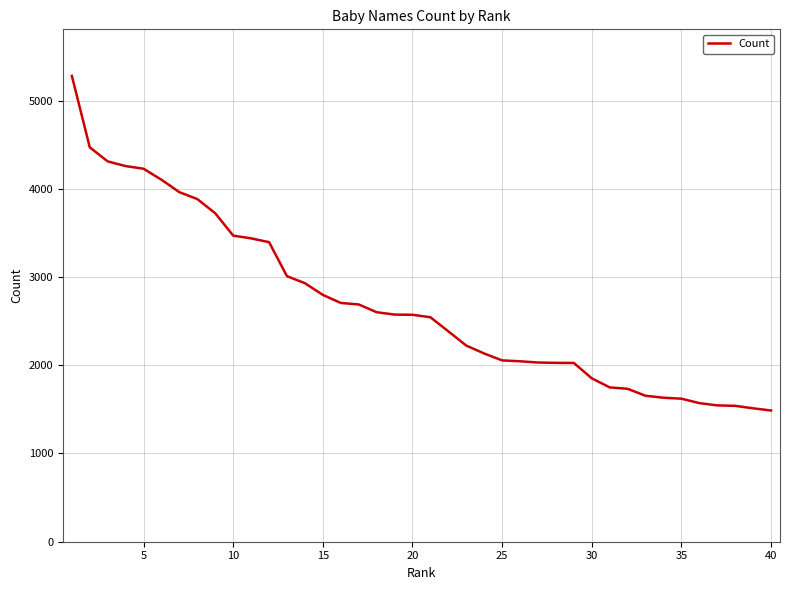

What is the smallest value displayed?

1487